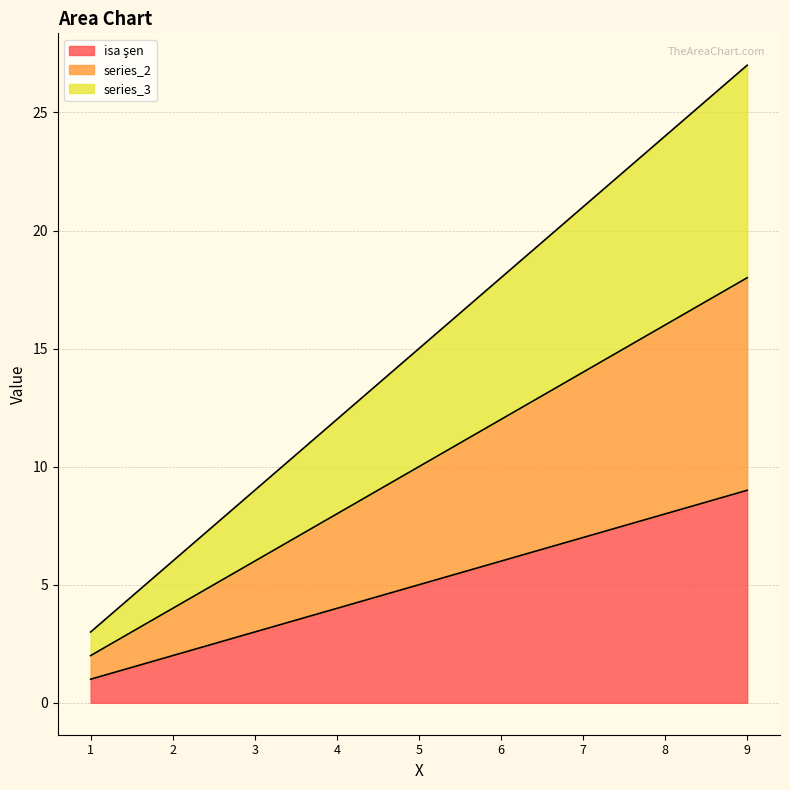

At which label does series_3 first exceed 15?

6.0